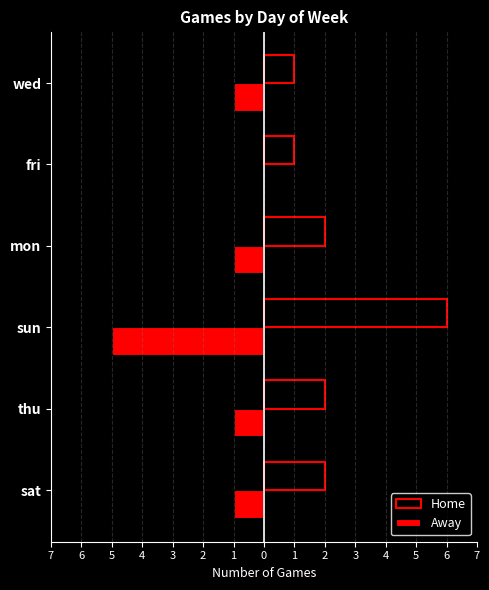

Which series has the largest range (max minus min)?

Home